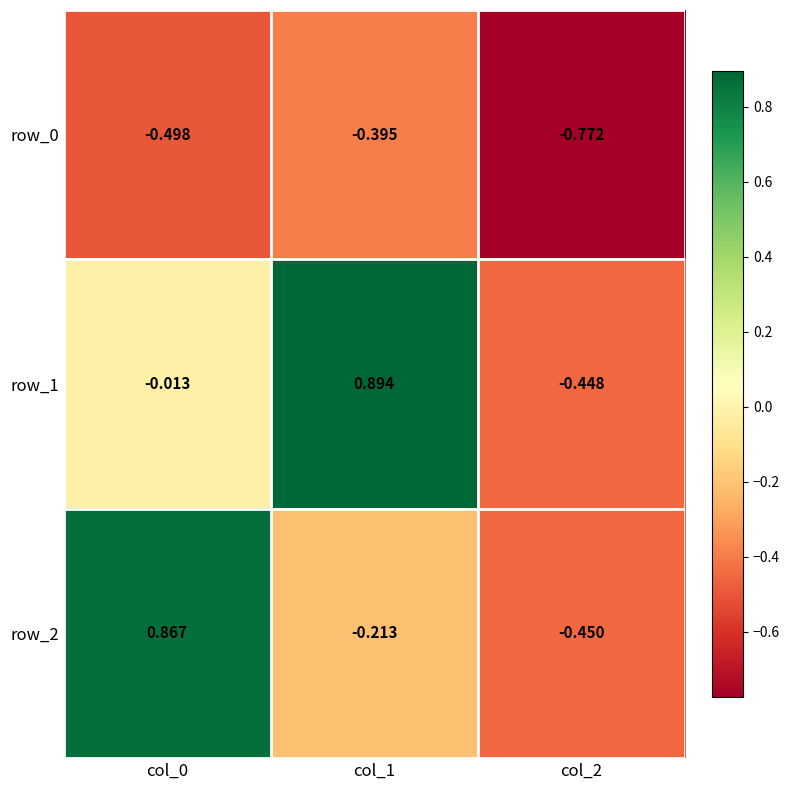

Is the value of row_1 at col_2 greater than the value of row_2 at col_2?

Yes